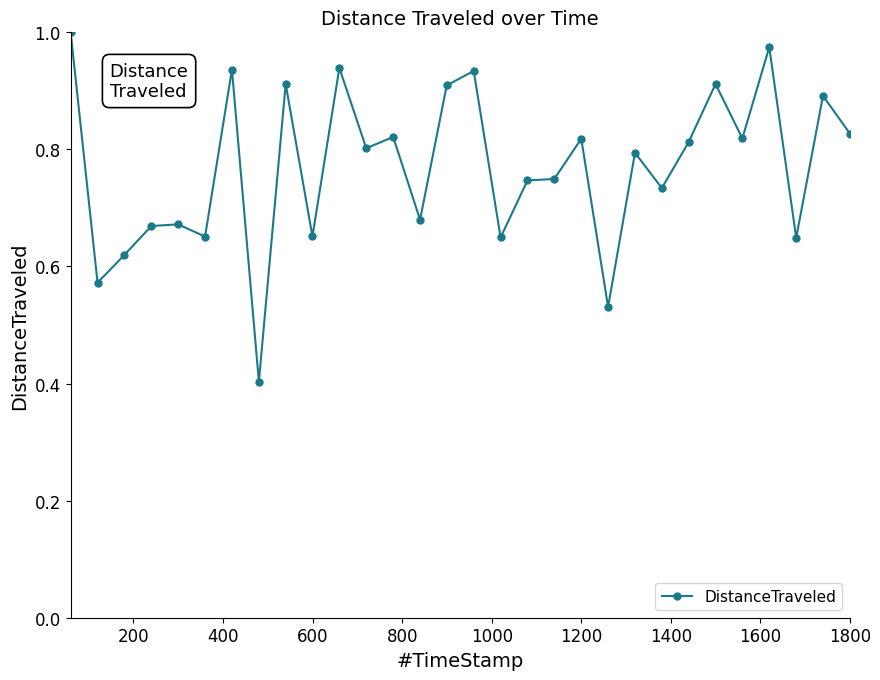

True or false: the data has more than 2 interior local peaks.

True